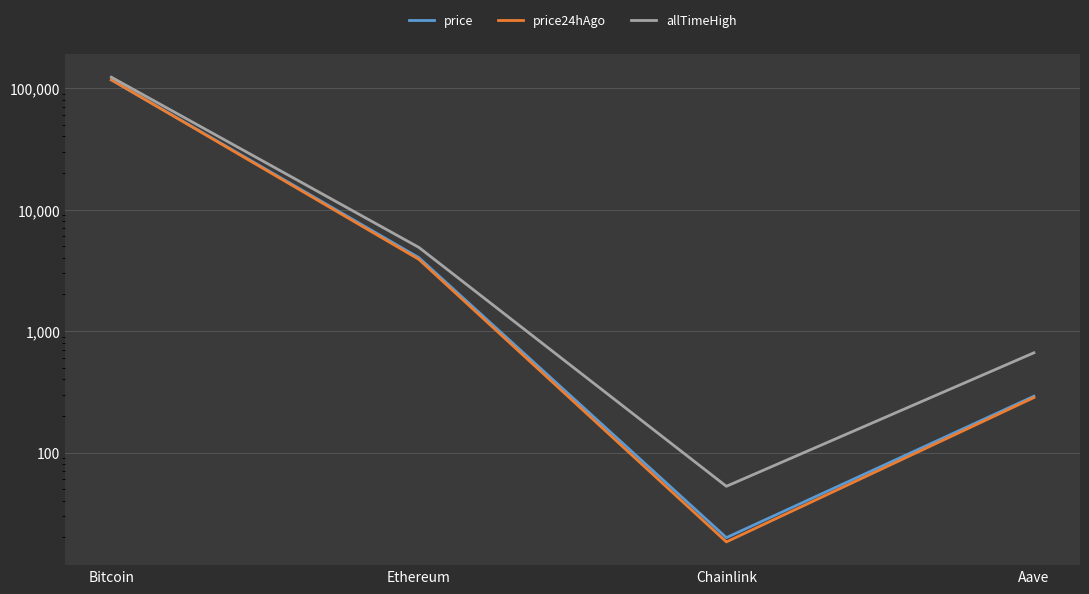

What are all the series names shown in the legend?

price, price24hAgo, allTimeHigh